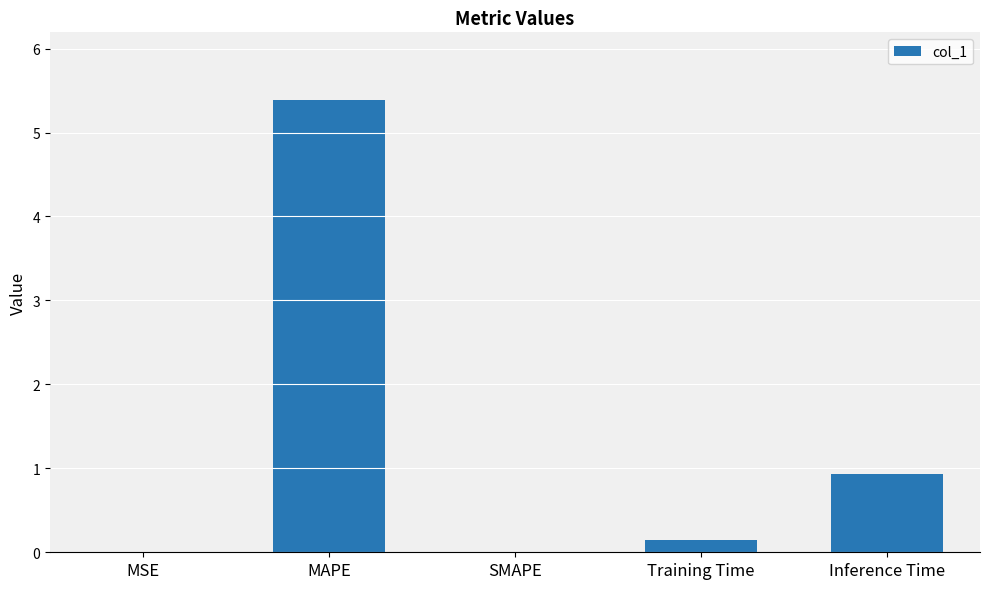

Is it true that the value at MAPE is 2.1?

False